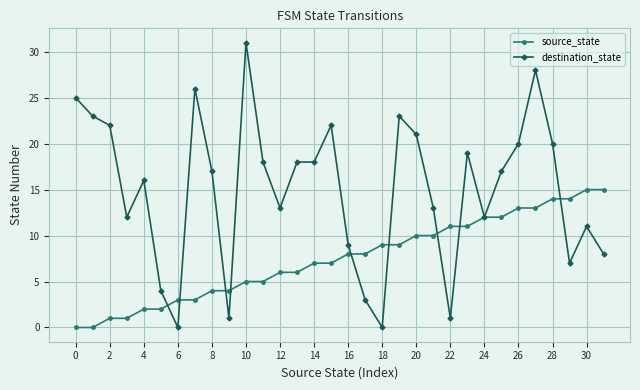

Reading left to right, what are all the values shown in this chart?

source_state: 0	0	1	1	2	2	3	3	4	4	5	5	6	6	7	7	8	8	9	9	10	10	11	11	12	12	13	13	14	14	15	15
destination_state: 25	23	22	12	16	4	0	26	17	1	31	18	13	18	18	22	9	3	0	23	21	13	1	19	12	17	20	28	20	7	11	8